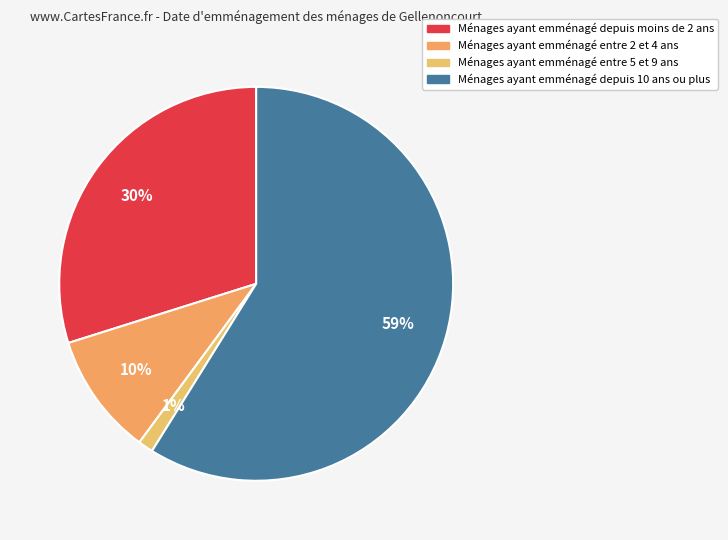

How many segments does this pie chart have?

4